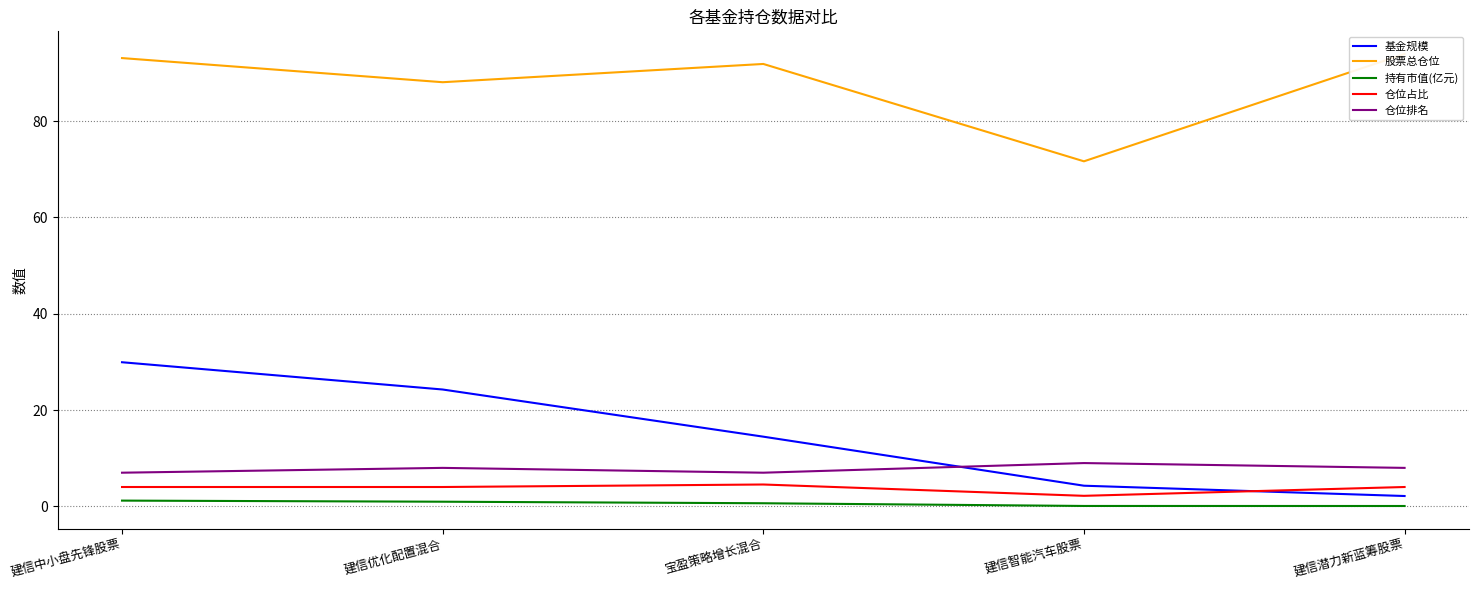

What is the minimum value shown in the chart?

0.1